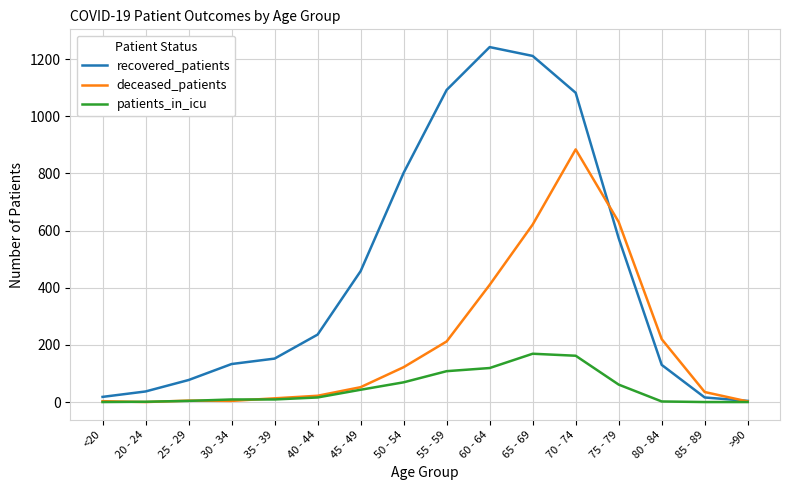

Where is deceased_patients nearest to the value 442?

60 - 64